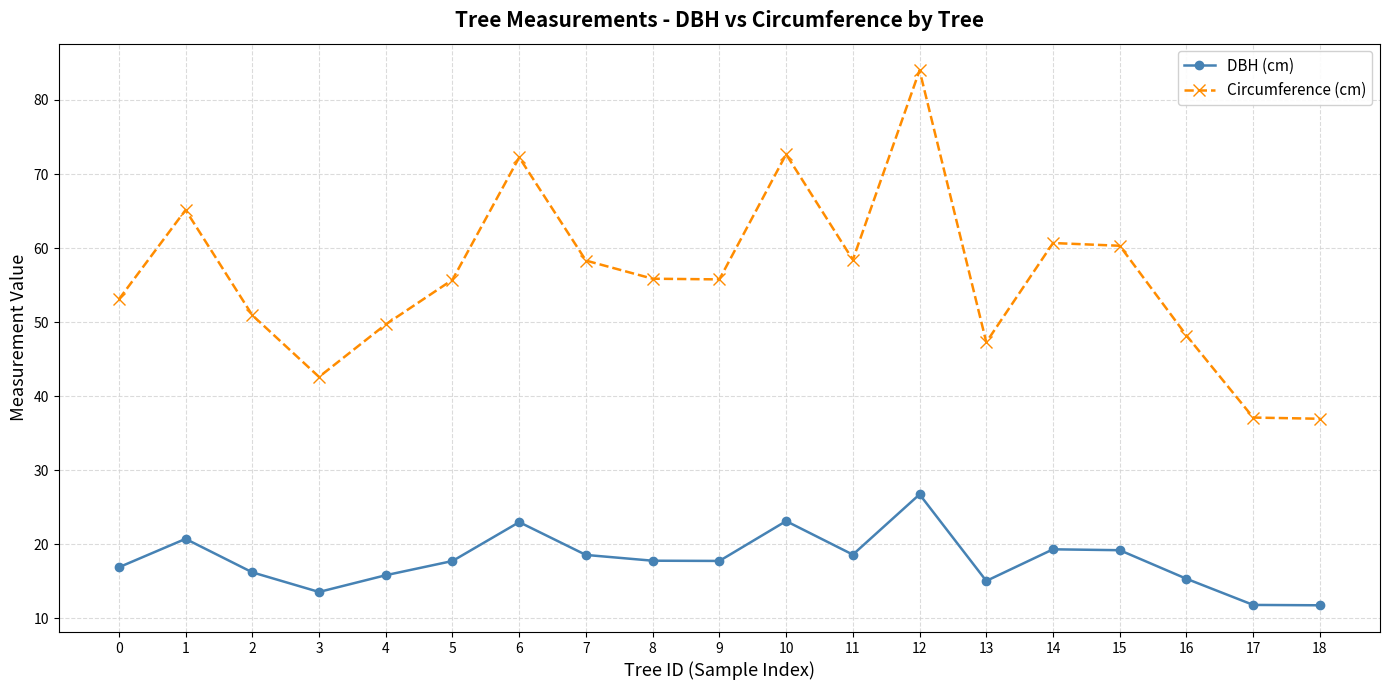

The DBH (cm) series shows 17.8 at 8. True or false?

True